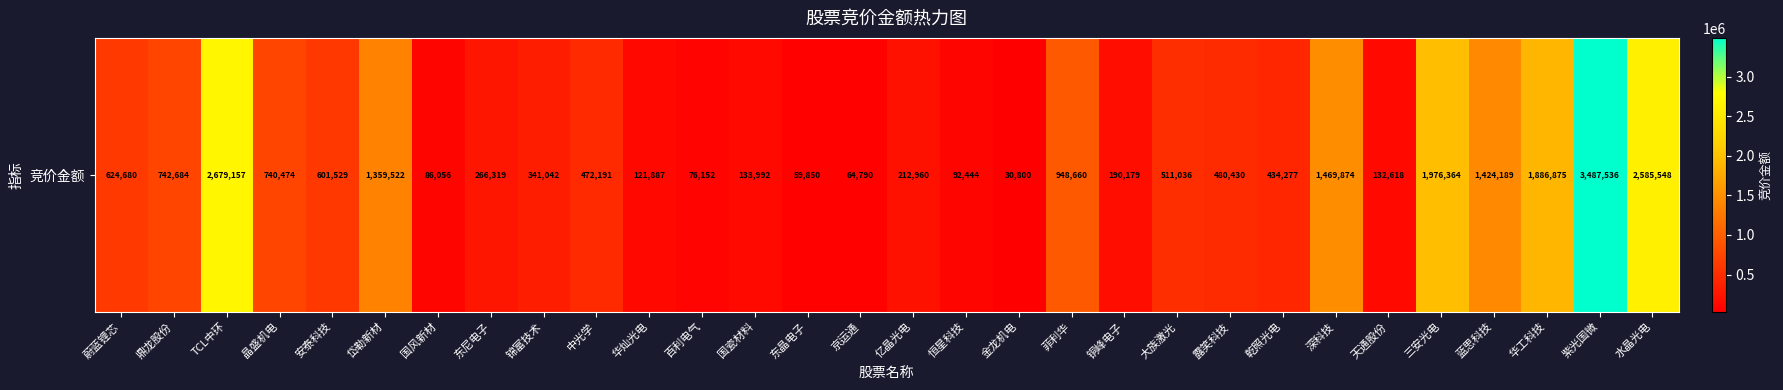

Where does the data first go above 480430?

蔚蓝锂芯